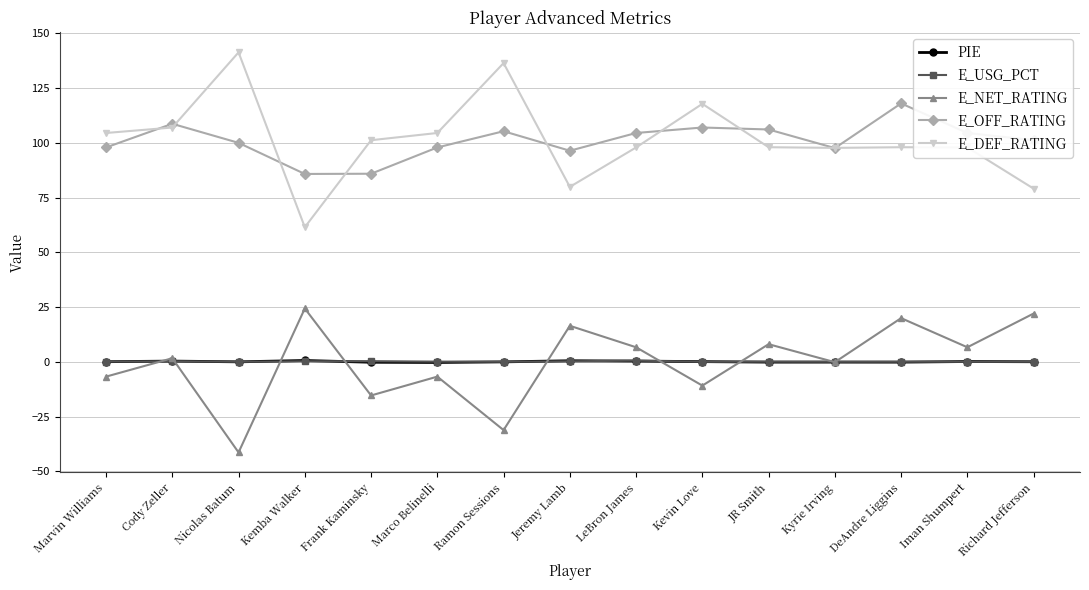

True or false: E_DEF_RATING and PIE cross at least once.

False